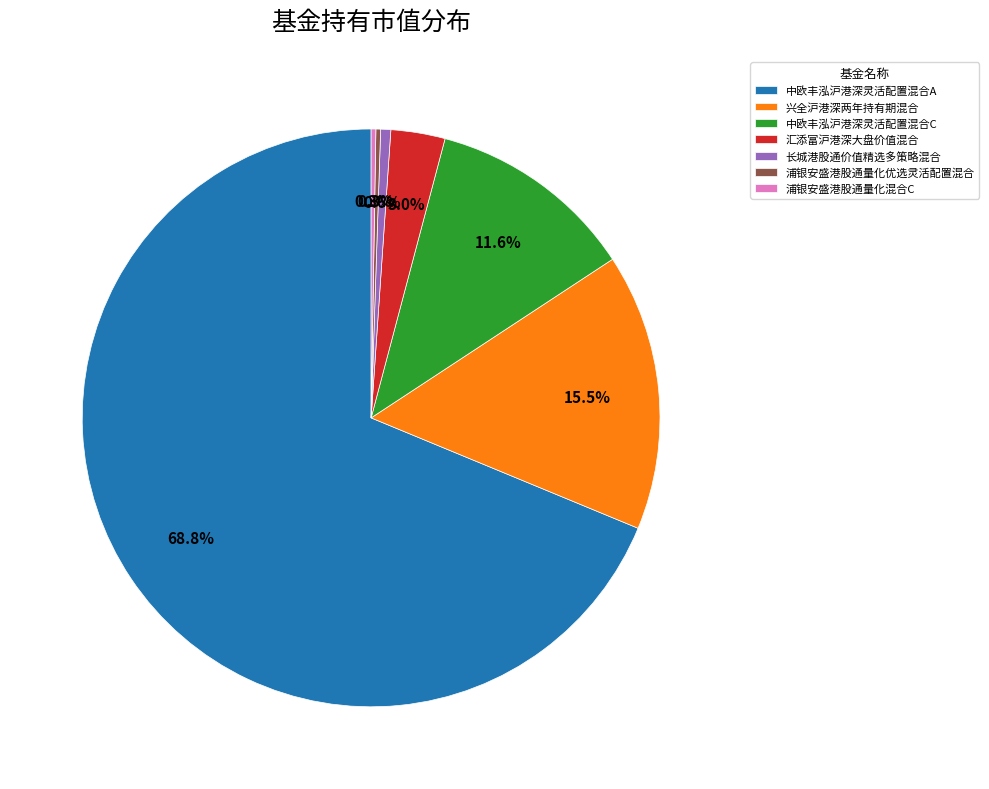

What is the largest slice in the pie chart?

中欧丰泓沪港深灵活配置混合A